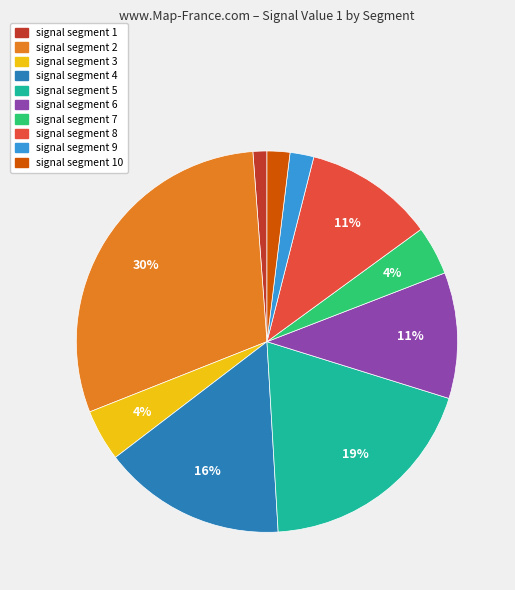

To the nearest percent, what is the difference between the largest and smallest slice percentages?

29%